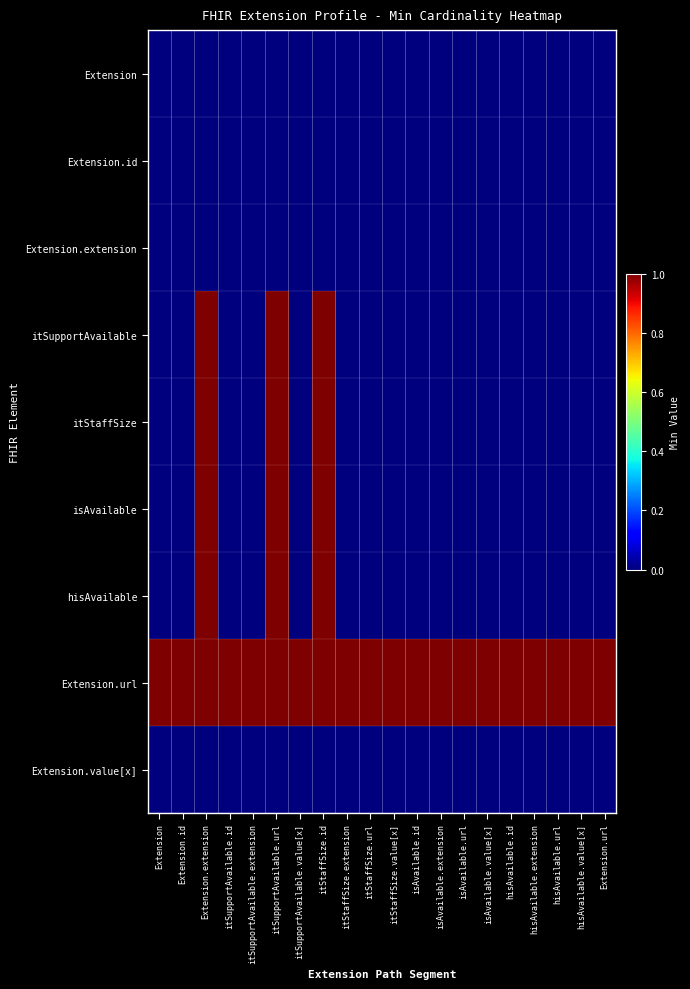

Which series has the largest total across all categories?

Extension.url